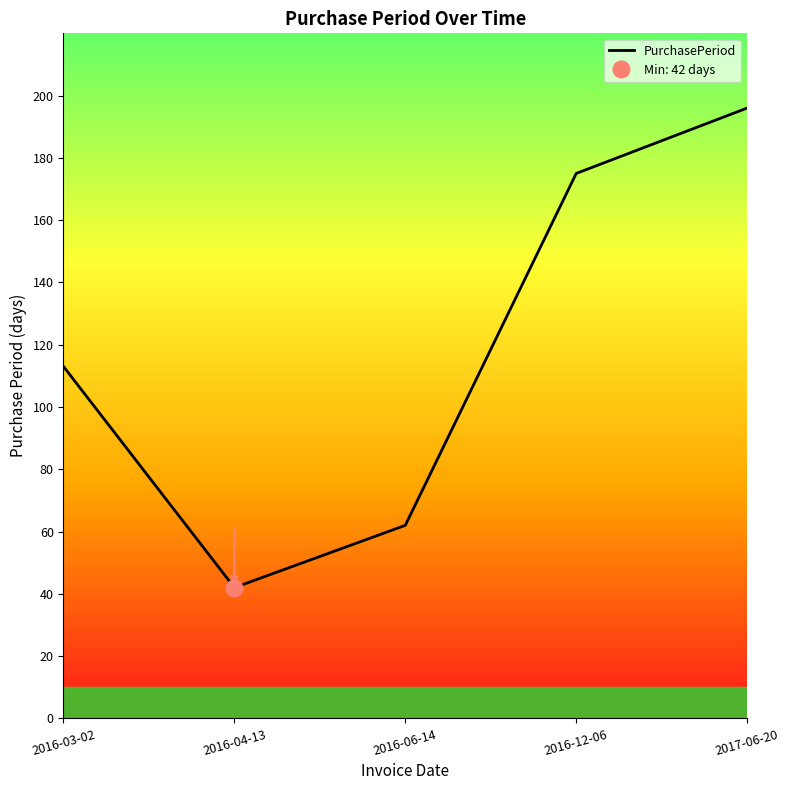

How many series are shown in this chart?

1